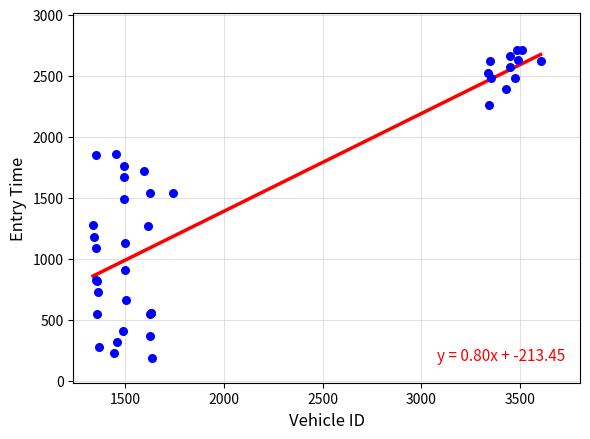

What Y value in the scatter plot is closest to 1446?

1491.6